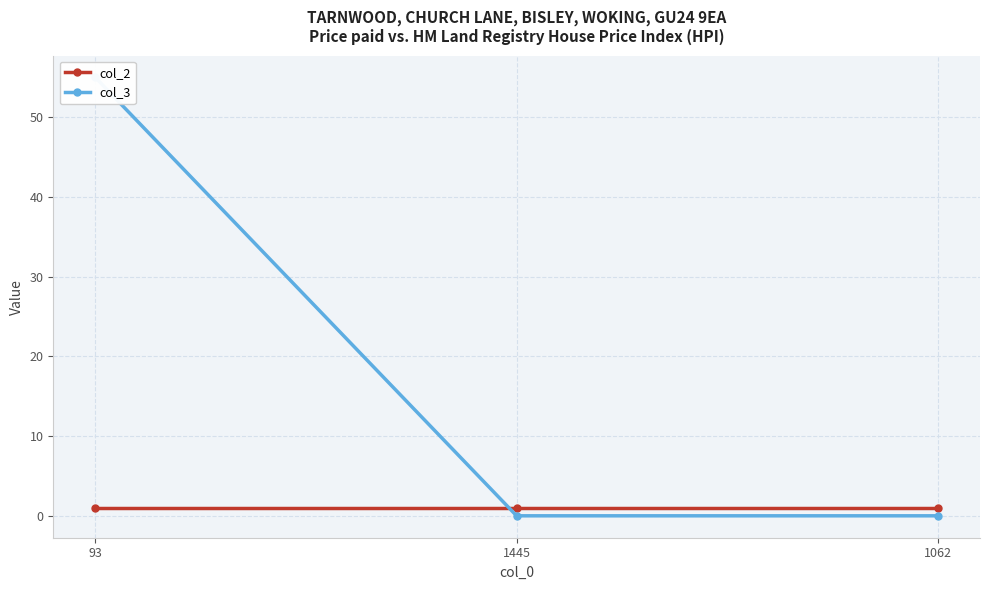

Reading right to left, list all the values displayed in this chart.

col_2: 1062=1	1445=1	93=1
col_3: 1062=0	1445=0	93=55